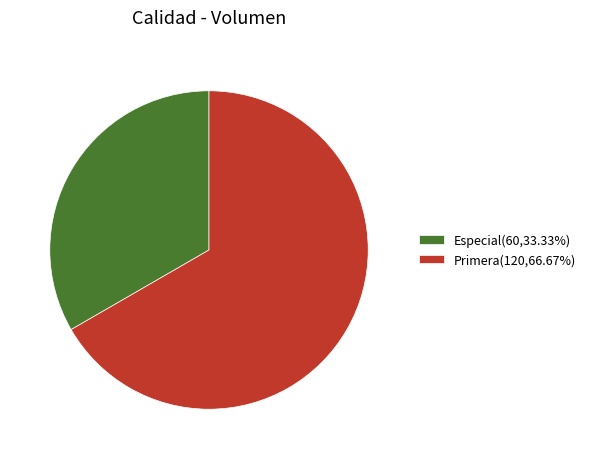

Which has a higher value, Especial or Primera?

Primera